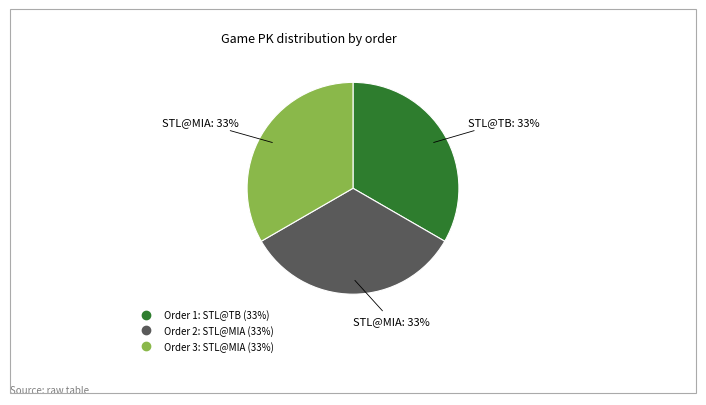

Is there a majority slice in this chart?

No